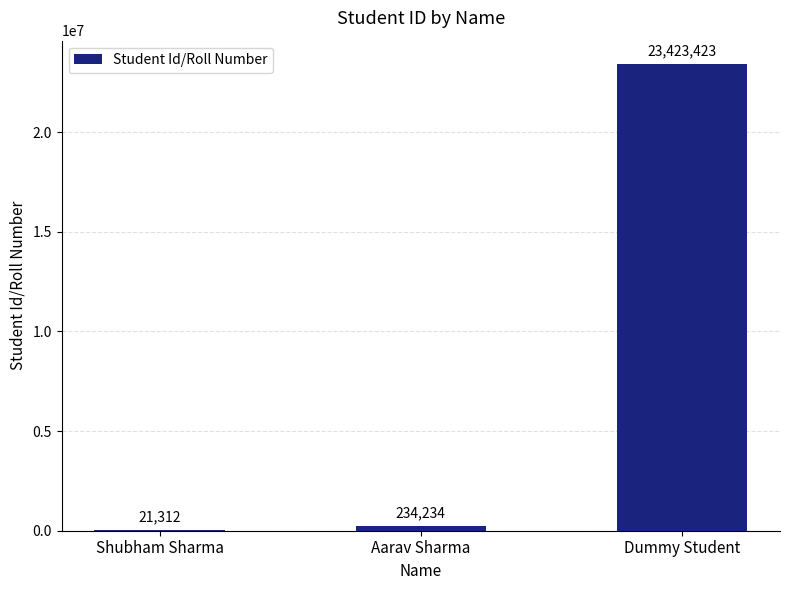

Count the number of categories in the chart.

3